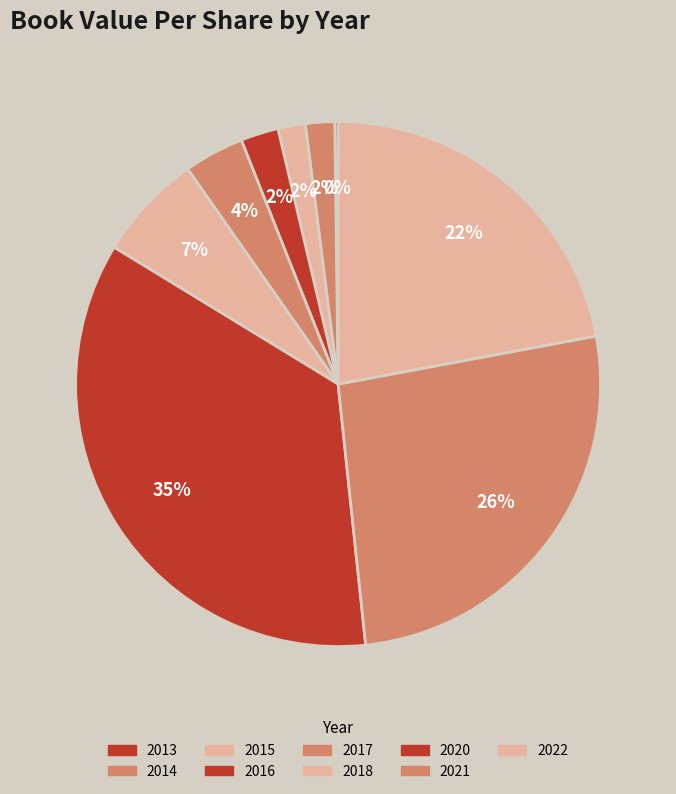

Count the number of slices in the pie.

10